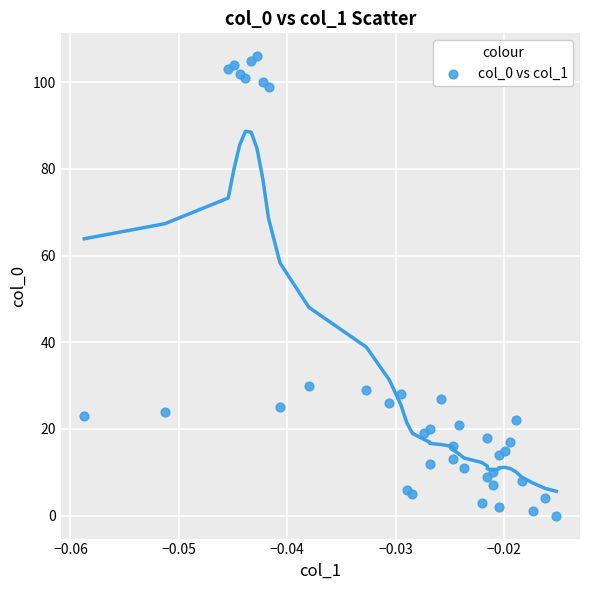

What is the range of Y values (max minus min)?

106